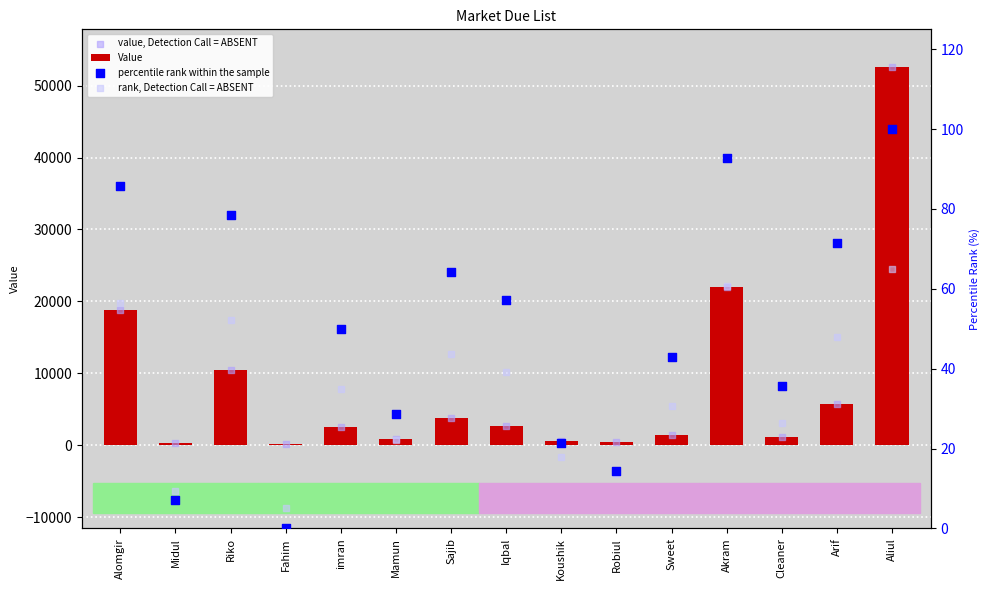

At which category is the sum across all series the highest?

Aliul